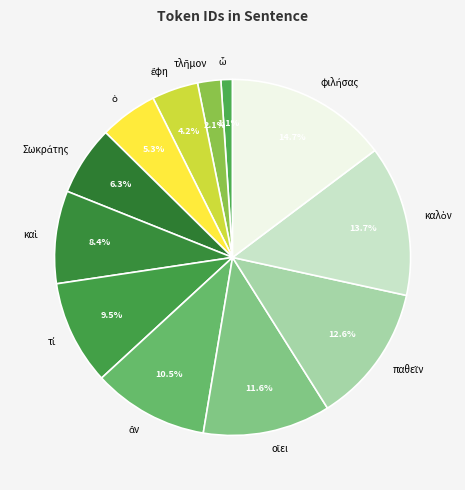

Does any single category account for the majority?

No